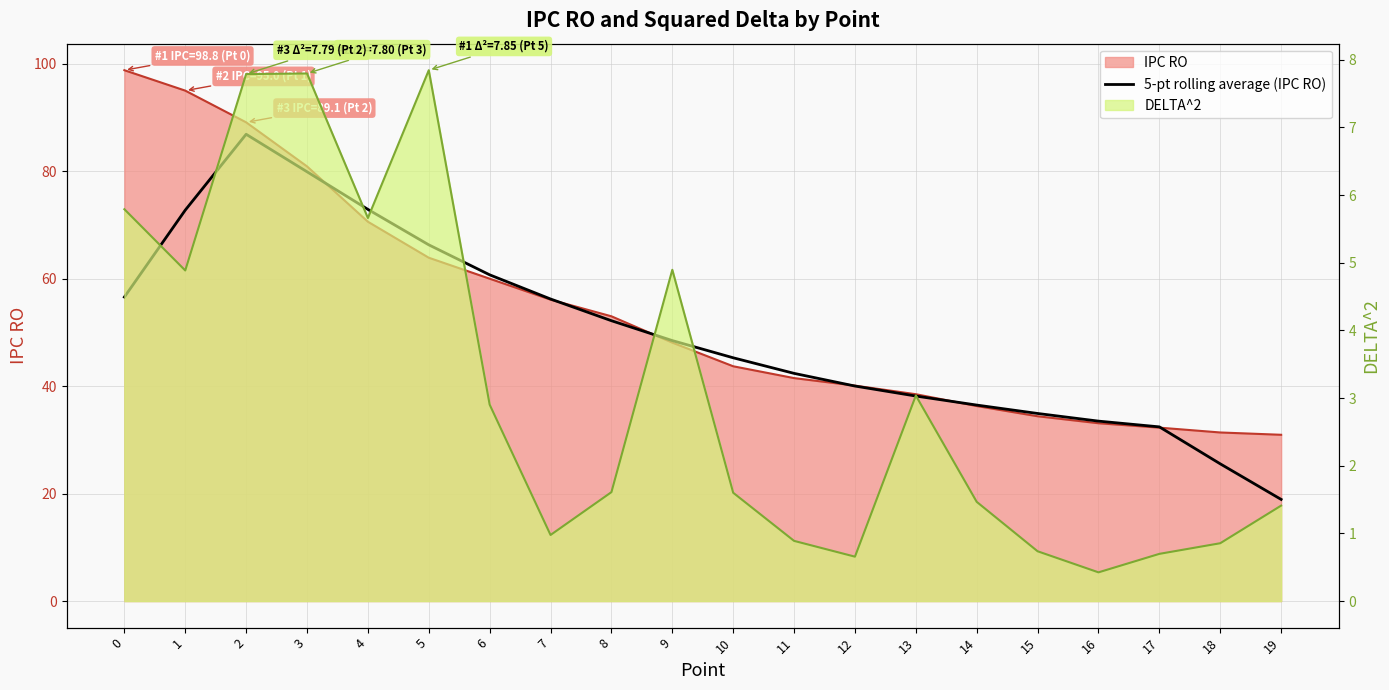

Reading left to right, extract all data points from this chart.

56.6	72.8	86.9	79.9	72.9	66.3	60.7	56.2	52.2	48.5	45.3	42.4	40.0	38.2	36.5	34.9	33.5	32.4	25.5	18.9